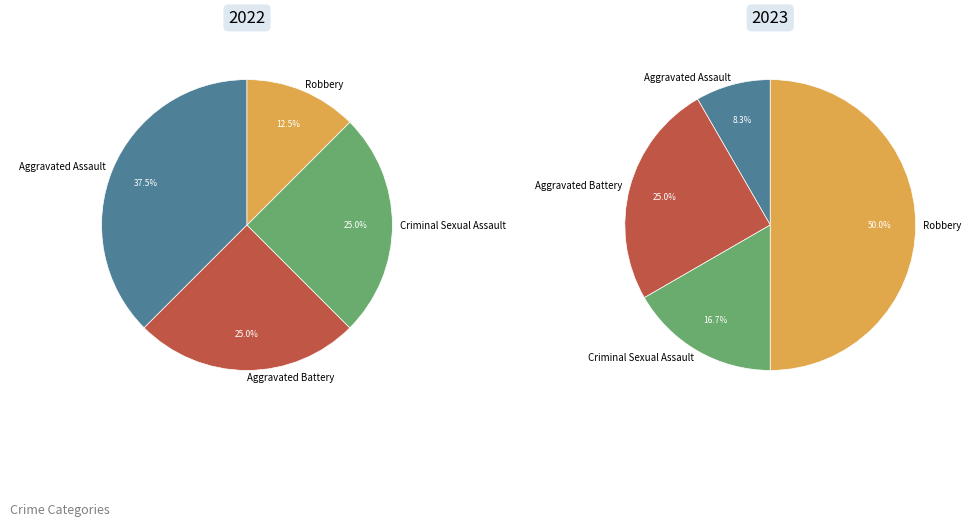

To the nearest percent, what is the difference between the Robbery and Criminal Sexual Assault slice percentages?

33%